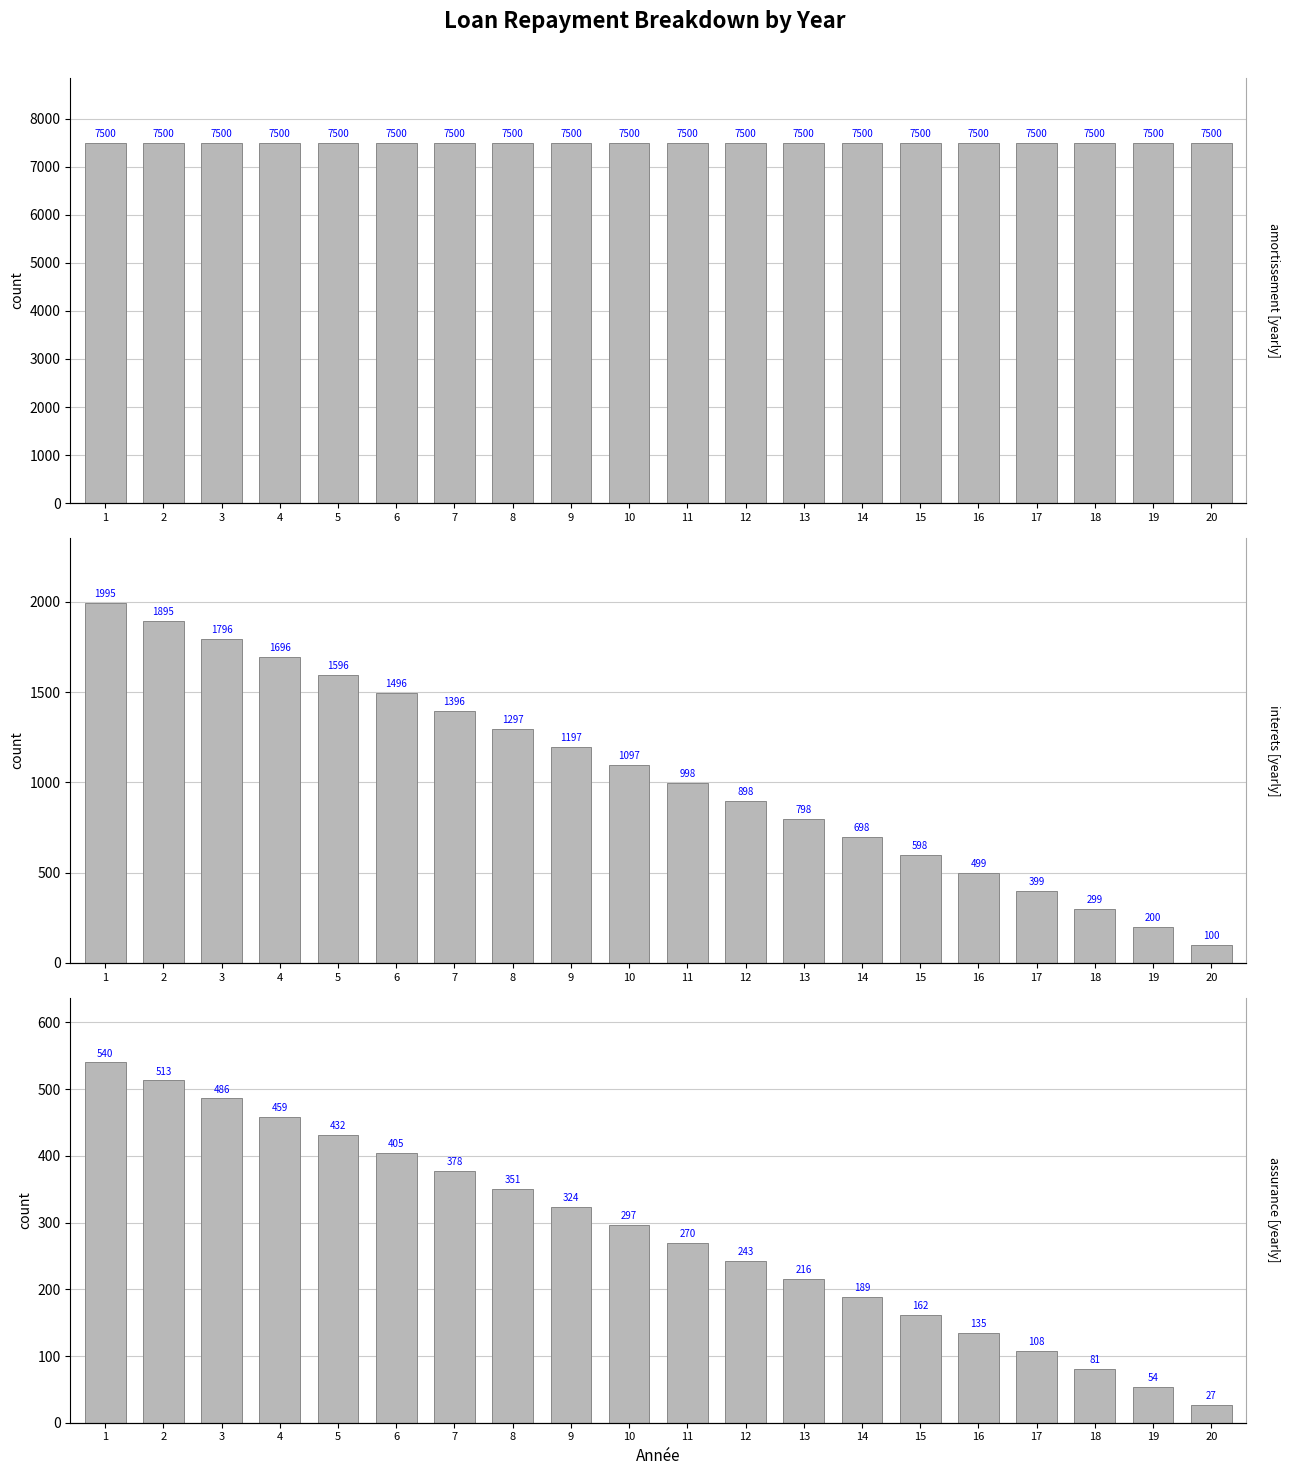

Does the chart contain stacked bars?

No